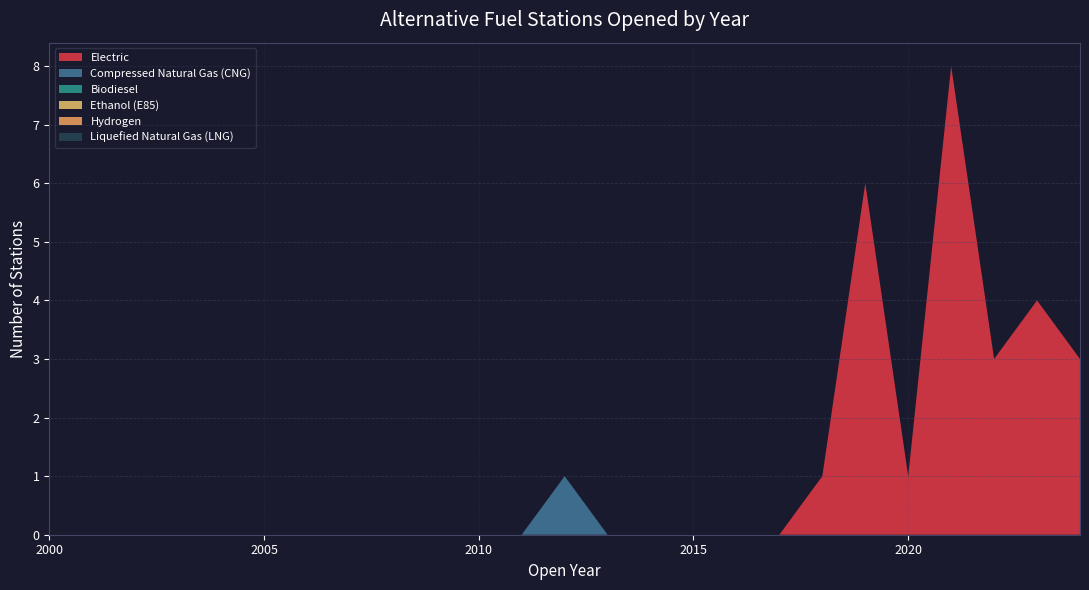

Reading right to left, list all the values displayed in this chart.

Electric: 2024=3	2023=4	2022=3	2021=8	2020=1	2019=6	2018=1	2017=0	2016=0	2015=0	2014=0	2013=0	2012=0	2011=0	2010=0	2009=0	2008=0	2007=0	2006=0	2005=0	2004=0	2003=0	2002=0	2001=0	2000=0
Compressed Natural Gas (CNG): 2024=0	2023=0	2022=0	2021=0	2020=0	2019=0	2018=0	2017=0	2016=0	2015=0	2014=0	2013=0	2012=1	2011=0	2010=0	2009=0	2008=0	2007=0	2006=0	2005=0	2004=0	2003=0	2002=0	2001=0	2000=0
Biodiesel: 2024=0	2023=0	2022=0	2021=0	2020=0	2019=0	2018=0	2017=0	2016=0	2015=0	2014=0	2013=0	2012=0	2011=0	2010=0	2009=0	2008=0	2007=0	2006=0	2005=0	2004=0	2003=0	2002=0	2001=0	2000=0
Ethanol (E85): 2024=0	2023=0	2022=0	2021=0	2020=0	2019=0	2018=0	2017=0	2016=0	2015=0	2014=0	2013=0	2012=0	2011=0	2010=0	2009=0	2008=0	2007=0	2006=0	2005=0	2004=0	2003=0	2002=0	2001=0	2000=0
Hydrogen: 2024=0	2023=0	2022=0	2021=0	2020=0	2019=0	2018=0	2017=0	2016=0	2015=0	2014=0	2013=0	2012=0	2011=0	2010=0	2009=0	2008=0	2007=0	2006=0	2005=0	2004=0	2003=0	2002=0	2001=0	2000=0
Liquefied Natural Gas (LNG): 2024=0	2023=0	2022=0	2021=0	2020=0	2019=0	2018=0	2017=0	2016=0	2015=0	2014=0	2013=0	2012=0	2011=0	2010=0	2009=0	2008=0	2007=0	2006=0	2005=0	2004=0	2003=0	2002=0	2001=0	2000=0